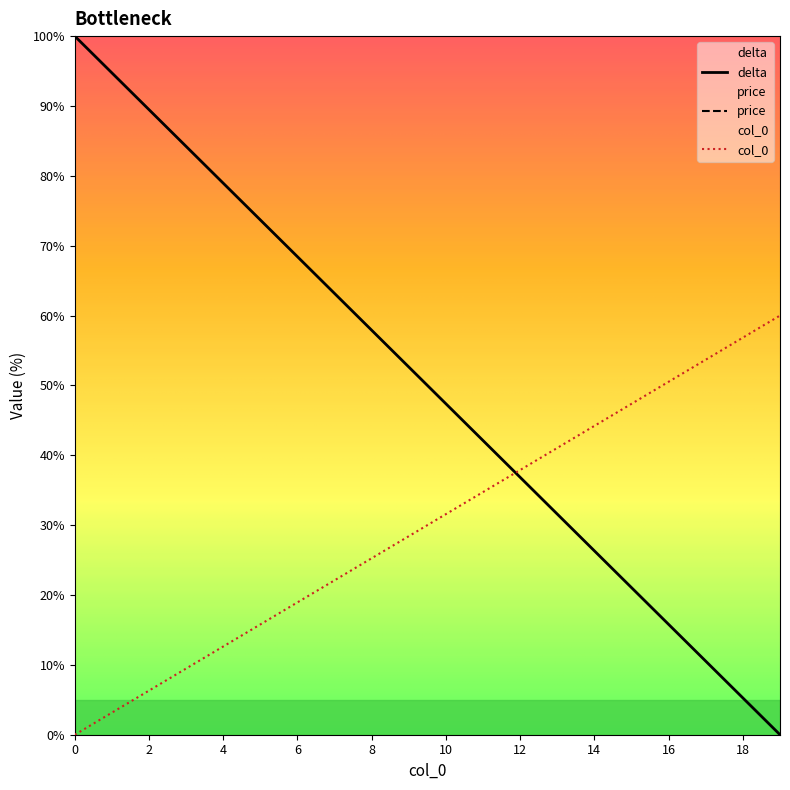

What is the sum of all col_0 values?

600.0